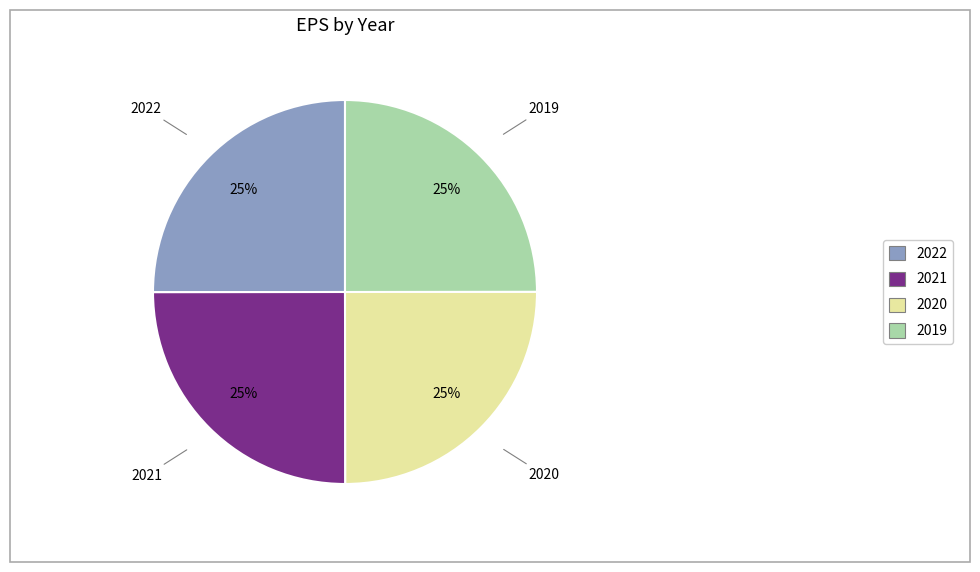

Is it true that 2019 is 25% of the pie?

True